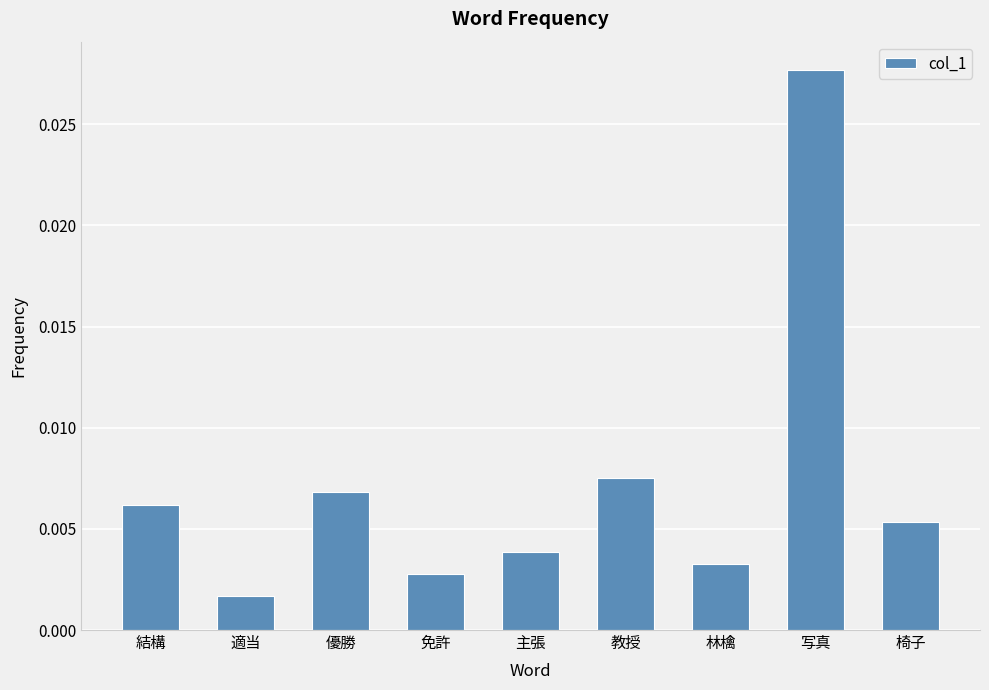

List the labels in order of value, smallest first.

適当, 免許, 林檎, 主張, 椅子, 結構, 優勝, 教授, 写真